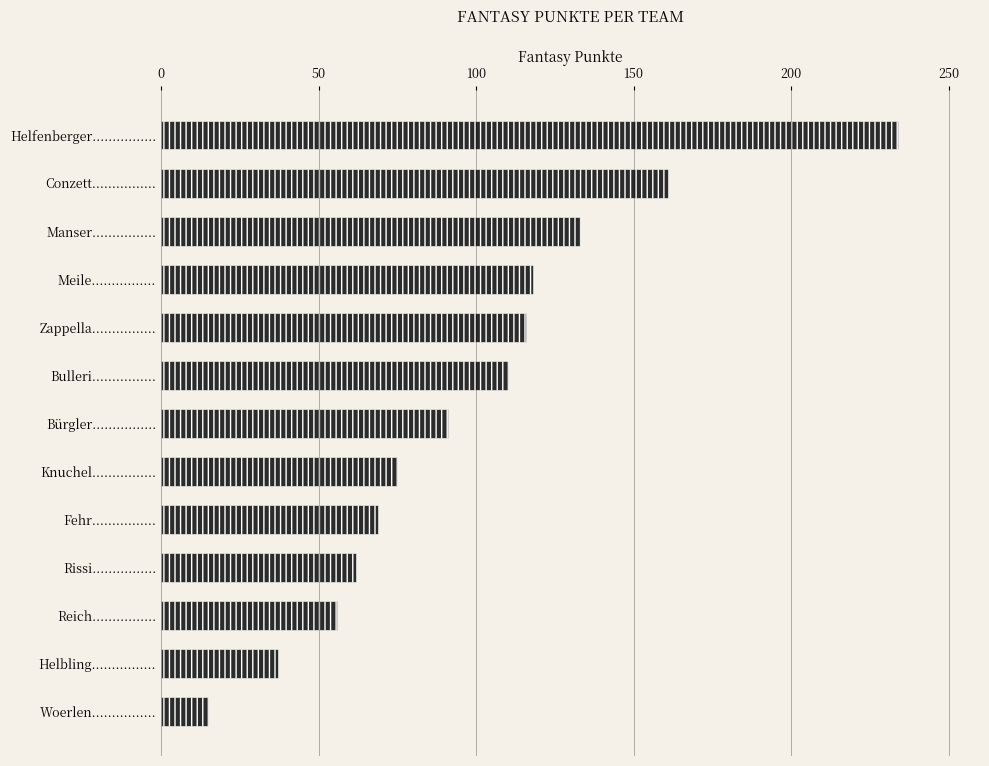

What is the smallest value displayed?

15